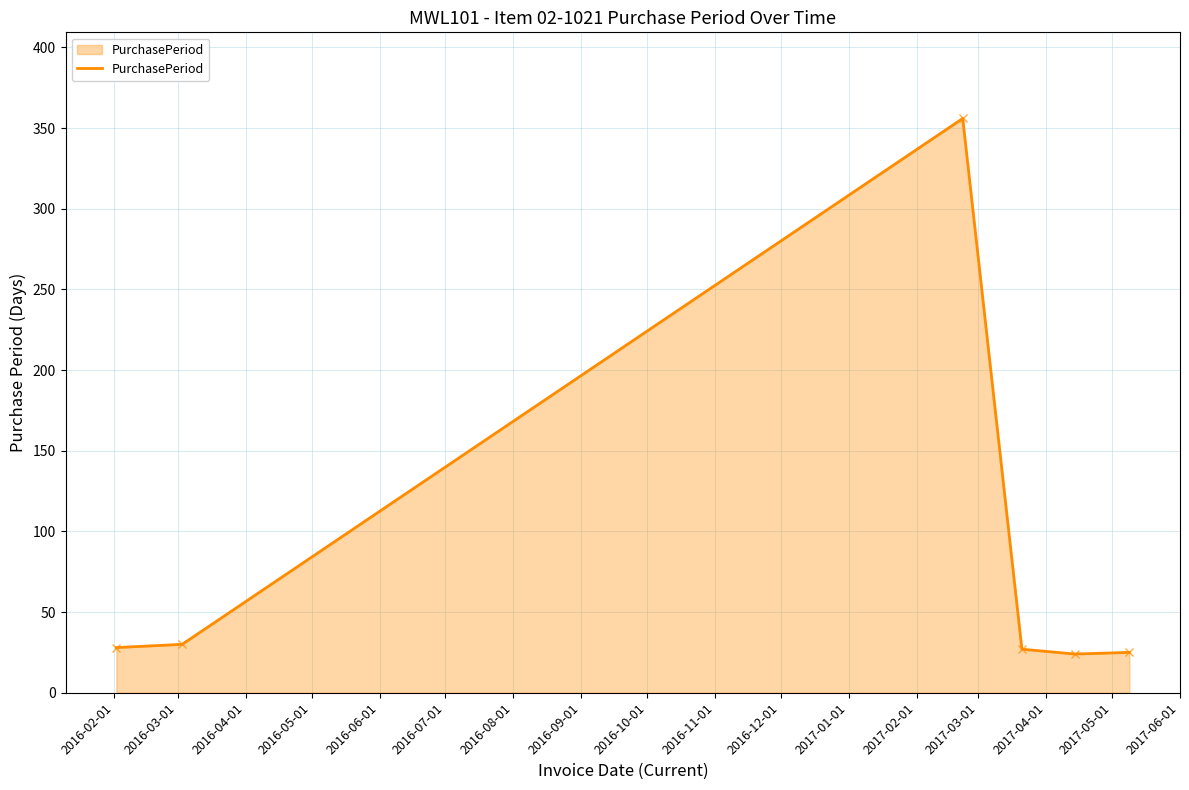

True or false: there are more than 2 points higher than both neighbors.

False